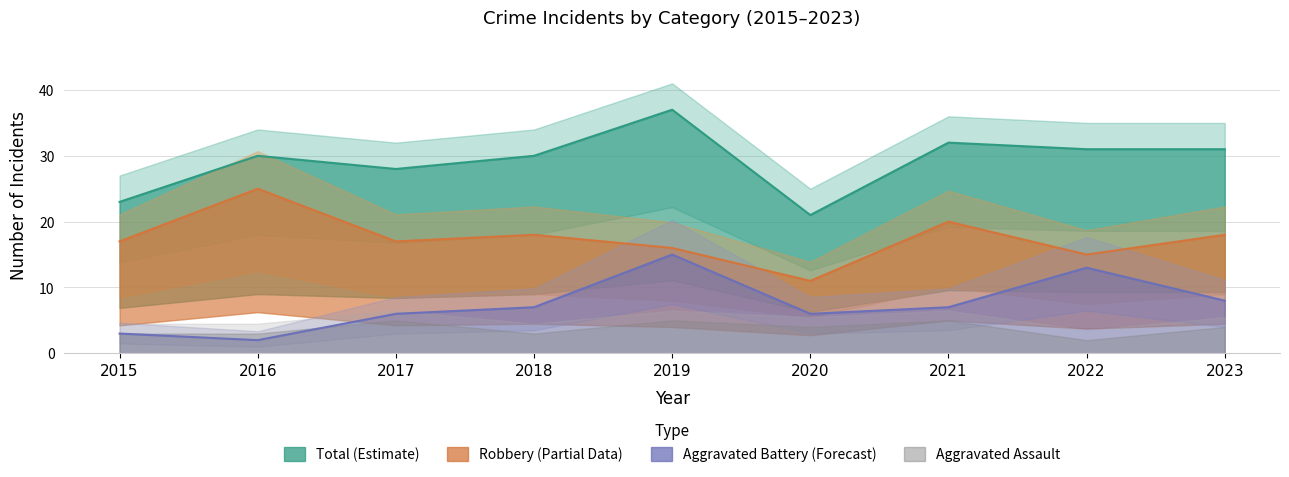

Reading right to left, list all the values displayed in this chart.

Aggravated Battery: 2023=8	2022=13	2021=7	2020=6	2019=15	2018=7	2017=6	2016=2	2015=3
Robbery: 2023=18	2022=15	2021=20	2020=11	2019=16	2018=18	2017=17	2016=25	2015=17
Total: 2023=31	2022=31	2021=32	2020=21	2019=37	2018=30	2017=28	2016=30	2015=23